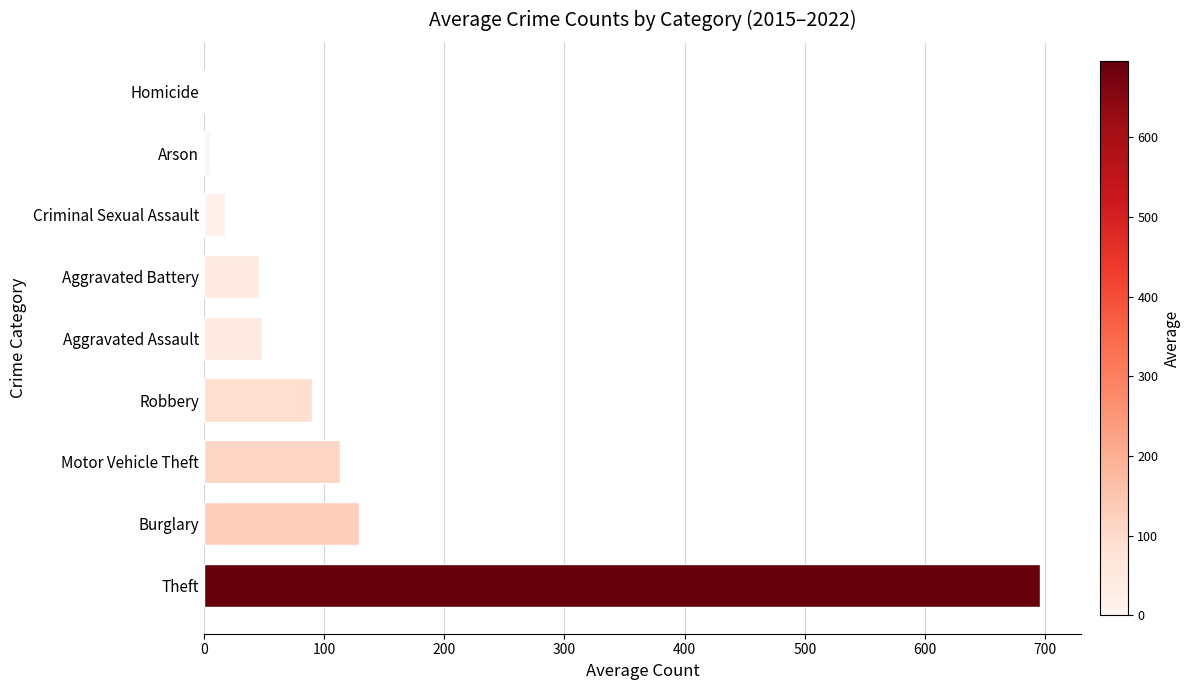

Between Homicide and Robbery, which is larger?

Robbery